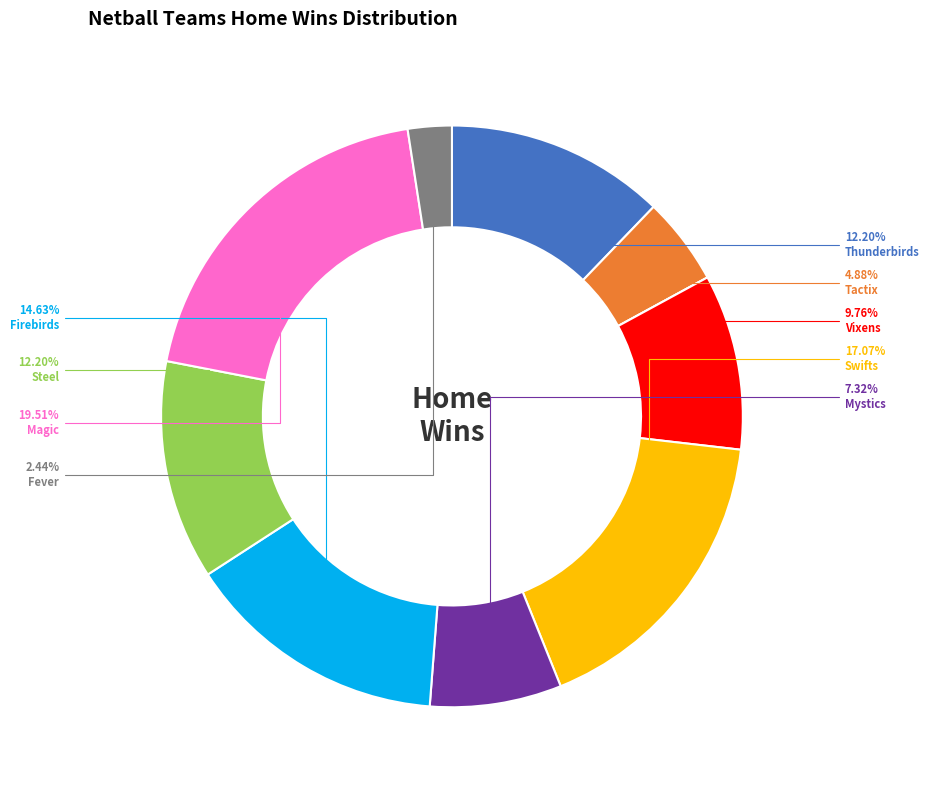

Is there any slice that represents more than half of the pie?

No